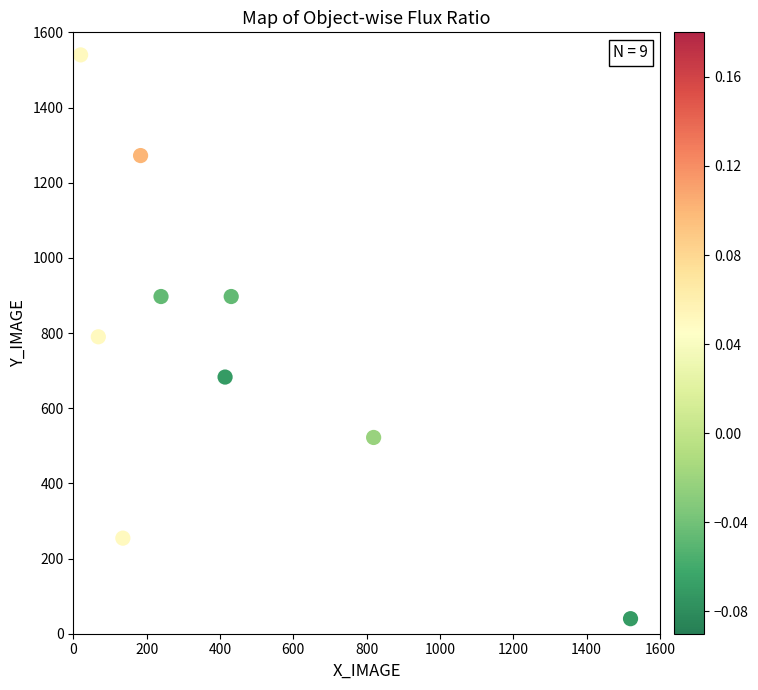

What is the average Y value?

766.2